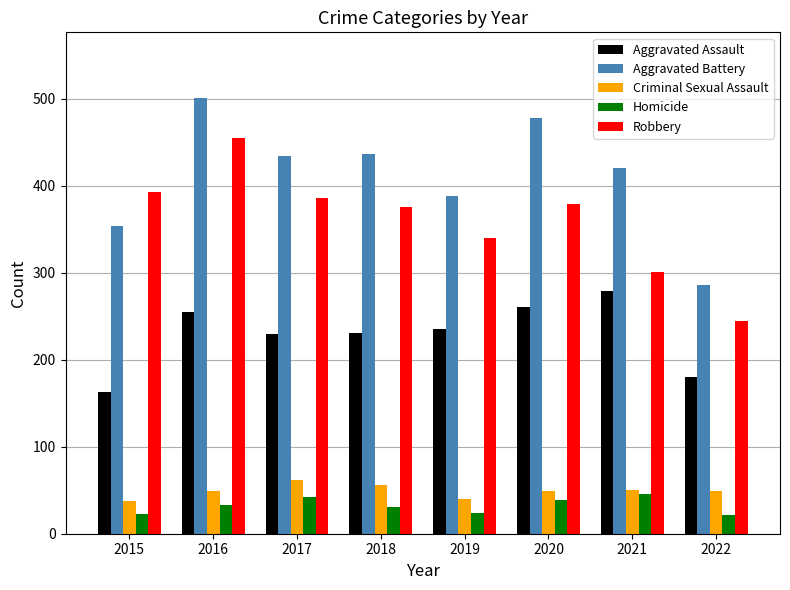

Count the number of data series in this chart.

5